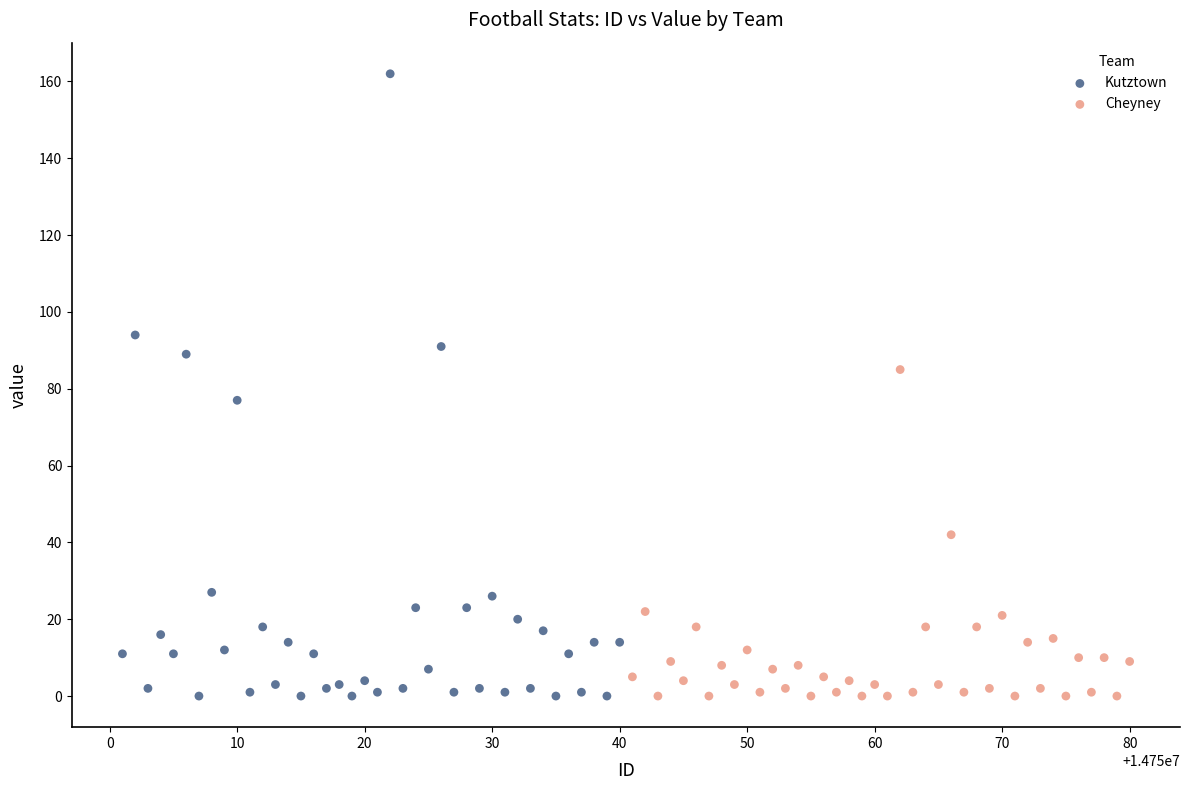

Which series reaches the maximum Y coordinate?

Kutztown